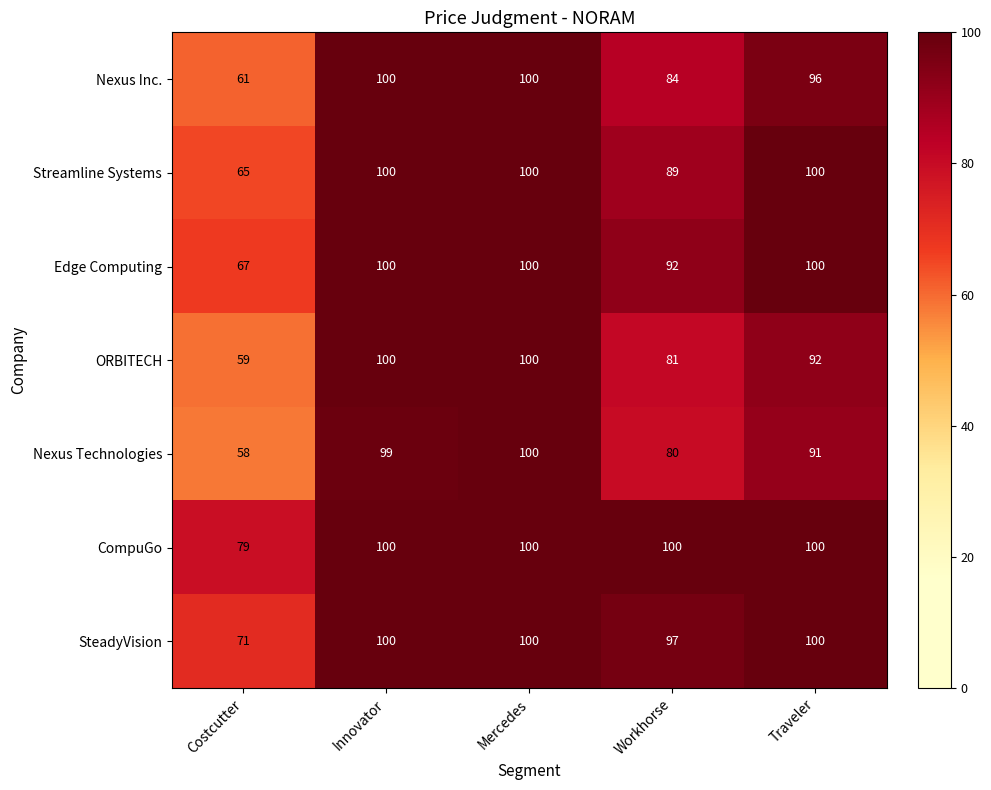

What is the difference between the second highest and second lowest values in the Nexus Technologies series?

19